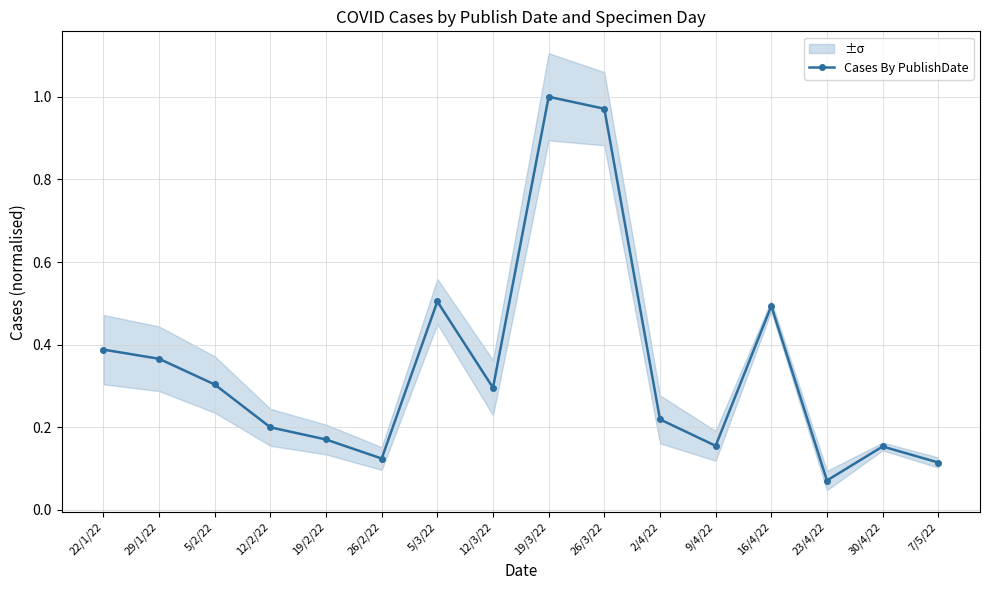

Rank the categories by value from highest to lowest.

19/3/22, 26/3/22, 5/3/22, 16/4/22, 22/1/22, 29/1/22, 5/2/22, 12/3/22, 2/4/22, 12/2/22, 19/2/22, 9/4/22, 30/4/22, 26/2/22, 7/5/22, 23/4/22